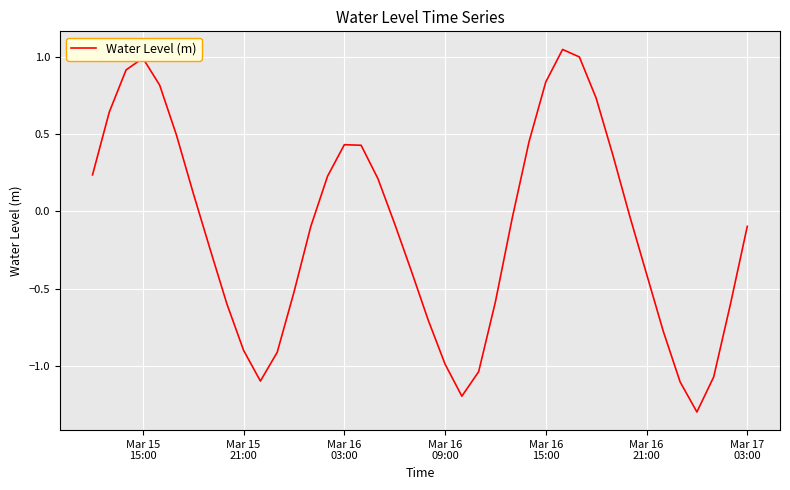

What is the difference between the maximum and minimum values?

2.3